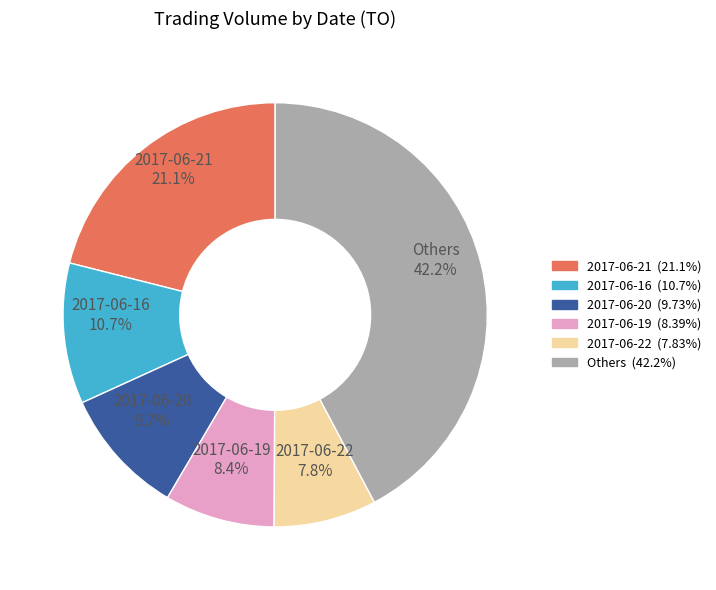

Is there any slice that represents more than half of the pie?

No